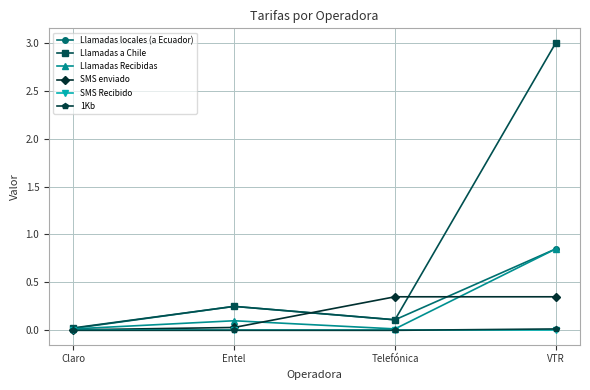

In Llamadas locales (a Ecuador), how many points are higher than both neighbors (excluding endpoints)?

1